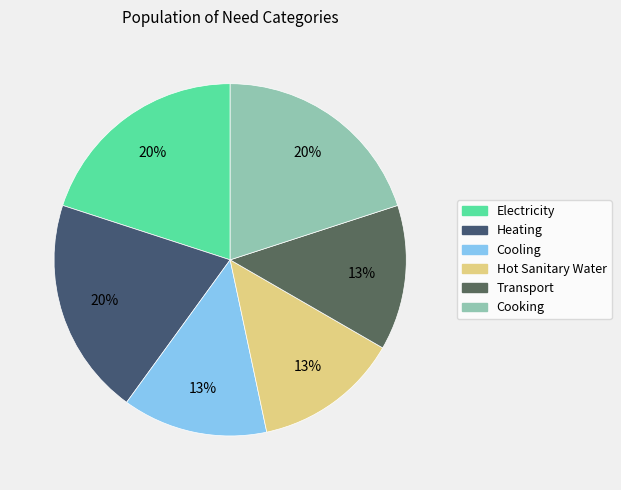

Which slice is the largest?

Electricity